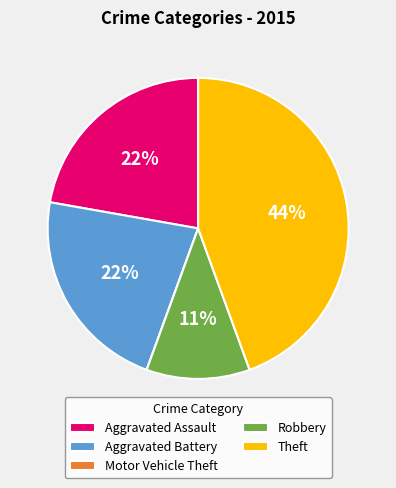

Is there any slice that represents more than half of the pie?

No